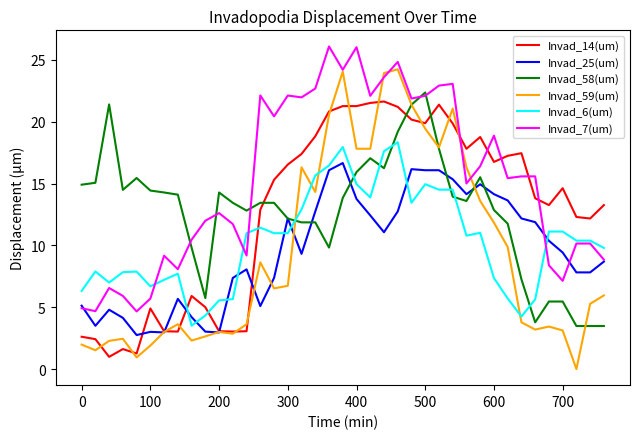

Which series has the largest total across all categories?

Invad_7(um)